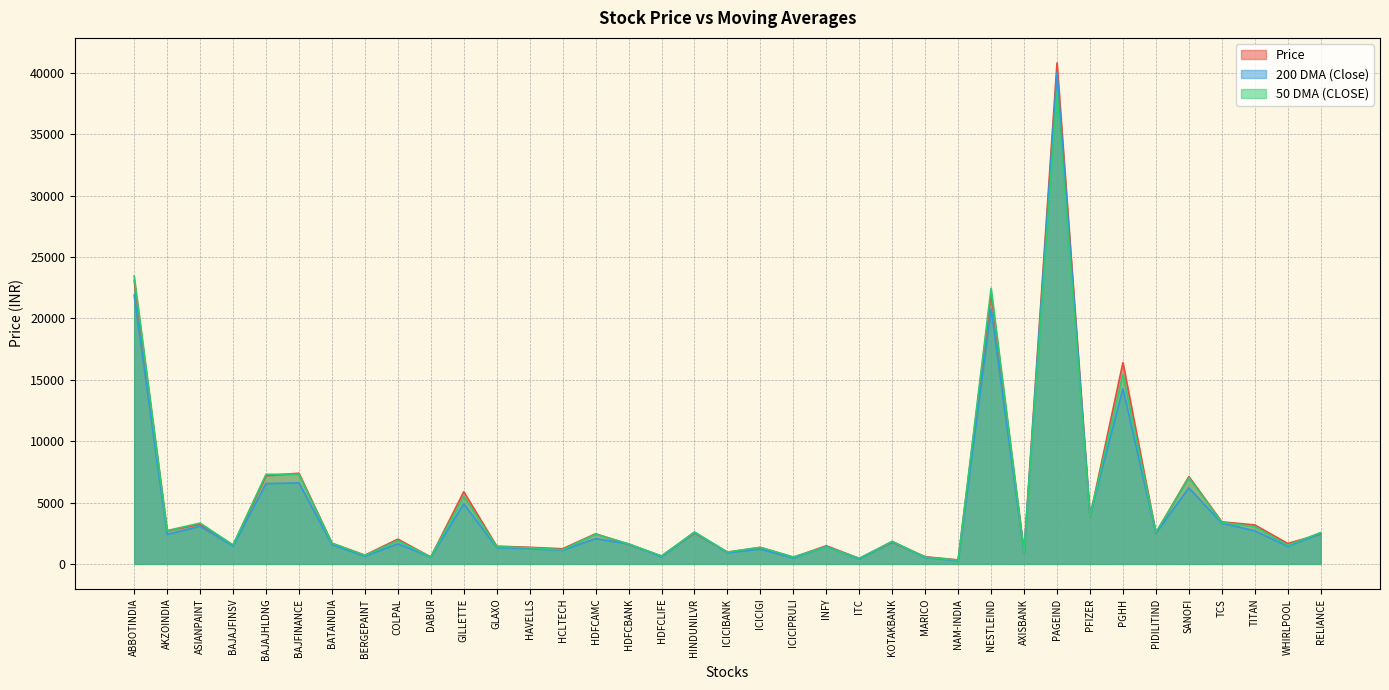

Reading left to right, transcribe all the data shown in this chart.

Price: ABBOTINDIA=23106.6	AKZOINDIA=2700.9	ASIANPAINT=3225.3	BAJAJFINSV=1518.2	BAJAJHLDNG=7191.0	BAJFINANCE=7387.8	BATAINDIA=1686.6	BERGEPAINT=715.8	COLPAL=2018.9	DABUR=561.5	GILLETTE=5875.7	GLAXO=1446.9	HAVELLS=1353.0	HCLTECH=1235.8	HDFCAMC=2457.1	HDFCBANK=1595.5	HDFCLIFE=647.5	HINDUNILVR=2523.5	ICICIBANK=957.5	ICICIGI=1345.1	ICICIPRULI=539.7	INFY=1477.4	ITC=447.5	KOTAKBANK=1770.3	MARICO=588.2	NAM-INDIA=326.7	NESTLEIND=22004.1	AXISBANK=965.0	PAGEIND=40806.4	PFIZER=3849.7	PGHH=16395.5	PIDILITIND=2502.4	SANOFI=7113.9	TCS=3429.9	TITAN=3176.1	WHIRLPOOL=1666.4	RELIANCE=2428.7
200 DMA (Close): ABBOTINDIA=21889.8	AKZOINDIA=2406.2	ASIANPAINT=3068.6	BAJAJFINSV=1457.4	BAJAJHLDNG=6538.4	BAJFINANCE=6601.2	BATAINDIA=1580.6	BERGEPAINT=622.7	COLPAL=1637.7	DABUR=553.5	GILLETTE=4904.9	GLAXO=1331.9	HAVELLS=1243.5	HCLTECH=1110.9	HDFCAMC=2062.0	HDFCBANK=1629.0	HDFCLIFE=575.2	HINDUNILVR=2585.0	ICICIBANK=913.3	ICICIGI=1204.6	ICICIPRULI=479.9	INFY=1424.3	ITC=401.7	KOTAKBANK=1832.4	MARICO=518.6	NAM-INDIA=256.5	NESTLEIND=20756.6	AXISBANK=914.6	PAGEIND=40067.6	PFIZER=3943.4	PGHH=14281.3	PIDILITIND=2509.7	SANOFI=6195.6	TCS=3320.4	TITAN=2697.8	WHIRLPOOL=1427.1	RELIANCE=2477.7
50 DMA (CLOSE): ABBOTINDIA=23442.8	AKZOINDIA=2712.3	ASIANPAINT=3328.4	BAJAJFINSV=1548.9	BAJAJHLDNG=7299.2	BAJFINANCE=7305.5	BATAINDIA=1695.1	BERGEPAINT=692.2	COLPAL=1901.2	DABUR=569.6	GILLETTE=5498.1	GLAXO=1412.3	HAVELLS=1312.6	HCLTECH=1157.3	HDFCAMC=2429.1	HDFCBANK=1637.6	HDFCLIFE=648.3	HINDUNILVR=2597.2	ICICIBANK=966.0	ICICIGI=1352.8	ICICIPRULI=566.8	INFY=1385.3	ITC=458.4	KOTAKBANK=1832.9	MARICO=552.7	NAM-INDIA=306.0	NESTLEIND=22451.5	AXISBANK=963.7	PAGEIND=38475.4	PFIZER=3871.9	PGHH=15461.8	PIDILITIND=2581.8	SANOFI=7034.6	TCS=3388.4	TITAN=3034.9	WHIRLPOOL=1514.3	RELIANCE=2556.0